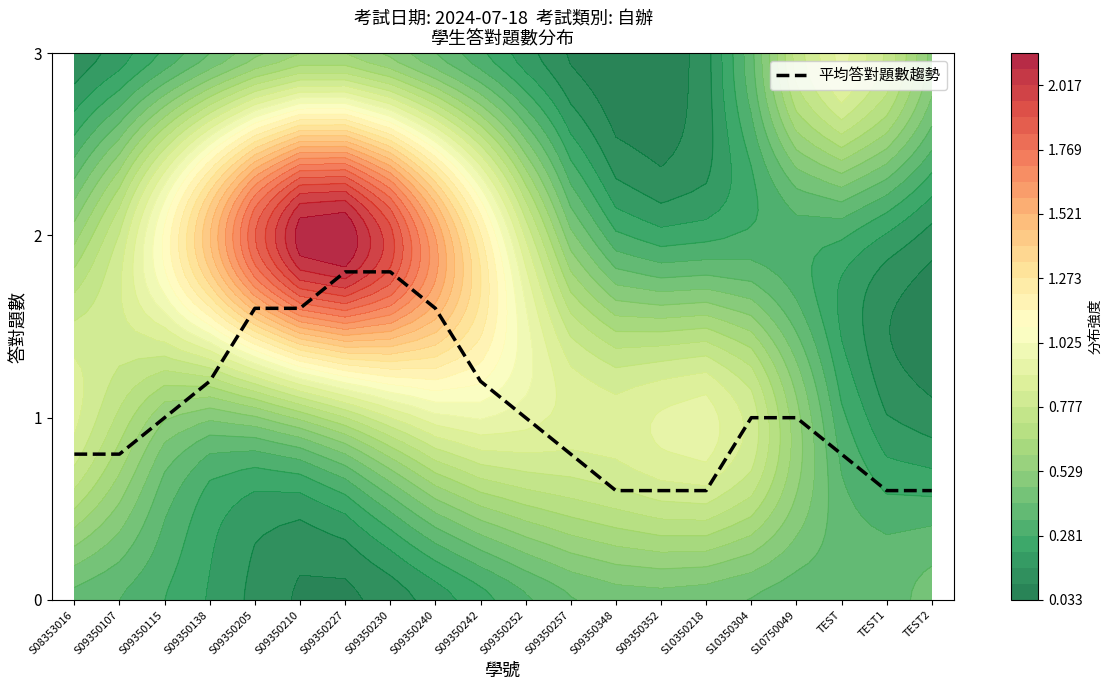

What is the maximum value shown in the chart?

1.8